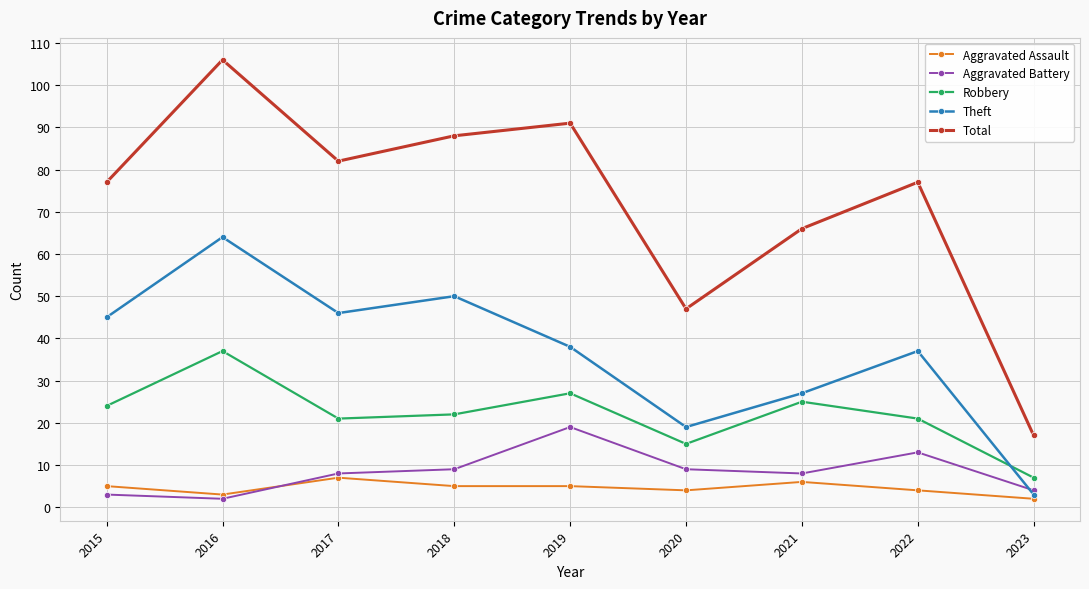

Reading right to left, what are all the values shown in this chart?

Aggravated Assault: 2	4	6	4	5	5	7	3	5
Aggravated Battery: 4	13	8	9	19	9	8	2	3
Robbery: 7	21	25	15	27	22	21	37	24
Theft: 3	37	27	19	38	50	46	64	45
Total: 17	77	66	47	91	88	82	106	77